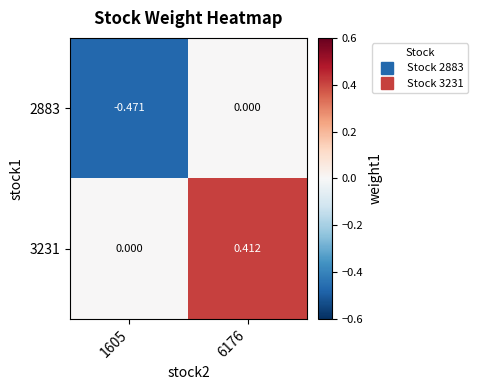

Which label corresponds to the largest value in the chart?

6176